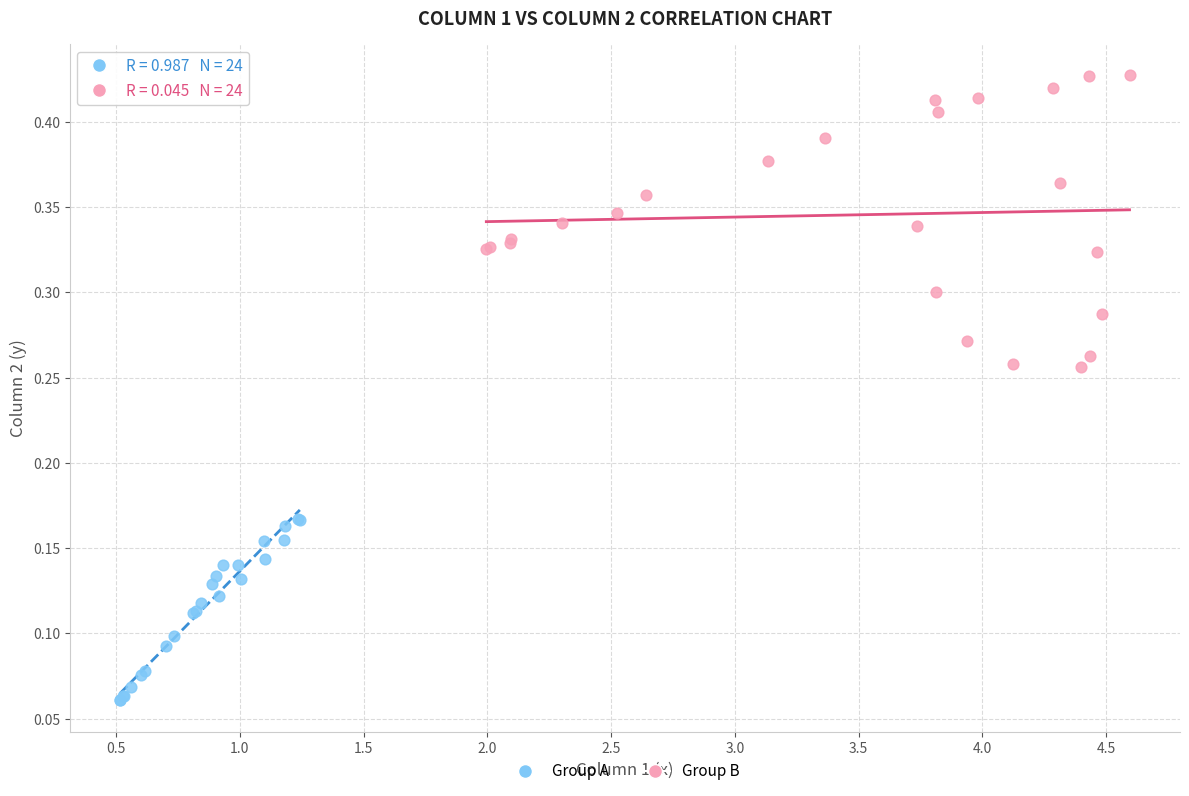

Which series contains the lowest Y value?

Group A